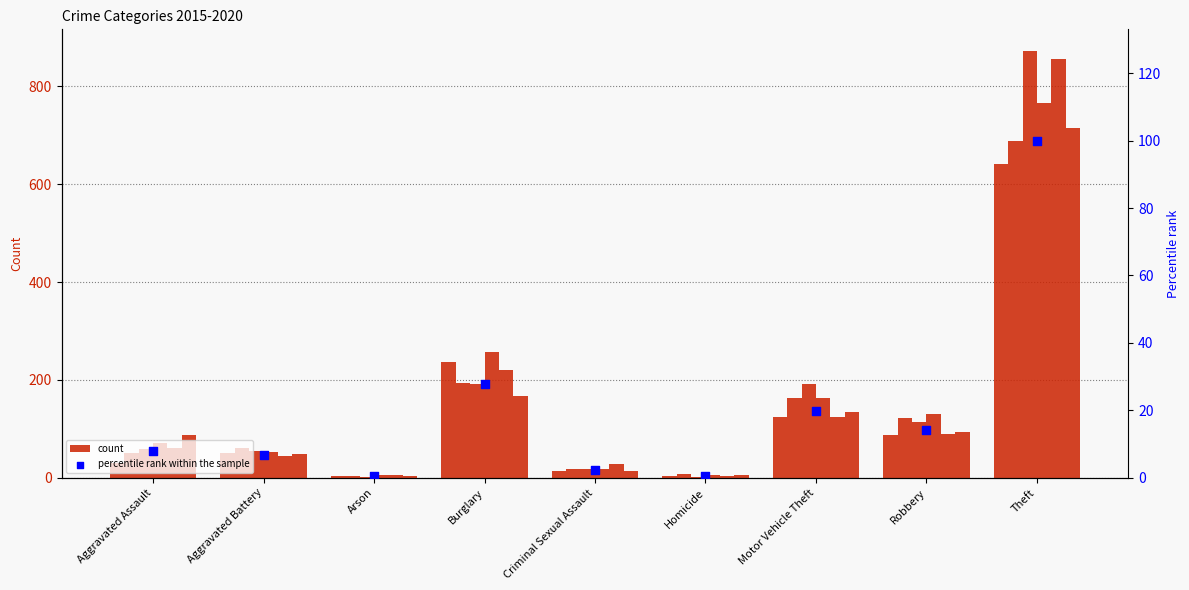

What is the ratio of the value at Motor Vehicle Theft to the value at Criminal Sexual Assault?

8.1